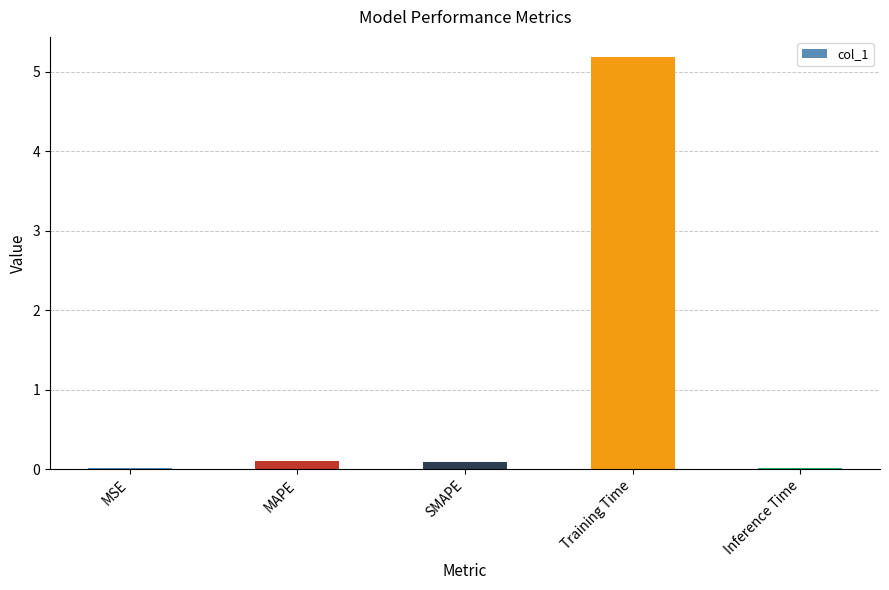

At which category does the chart reach its peak across all series?

Training Time